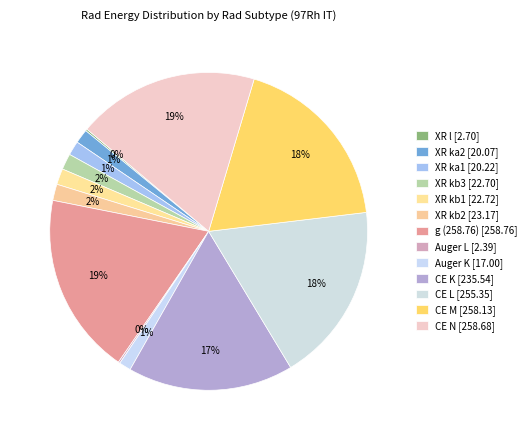

To the nearest percent, what is the difference between the XR ka1 and CE K slice percentages?

15%